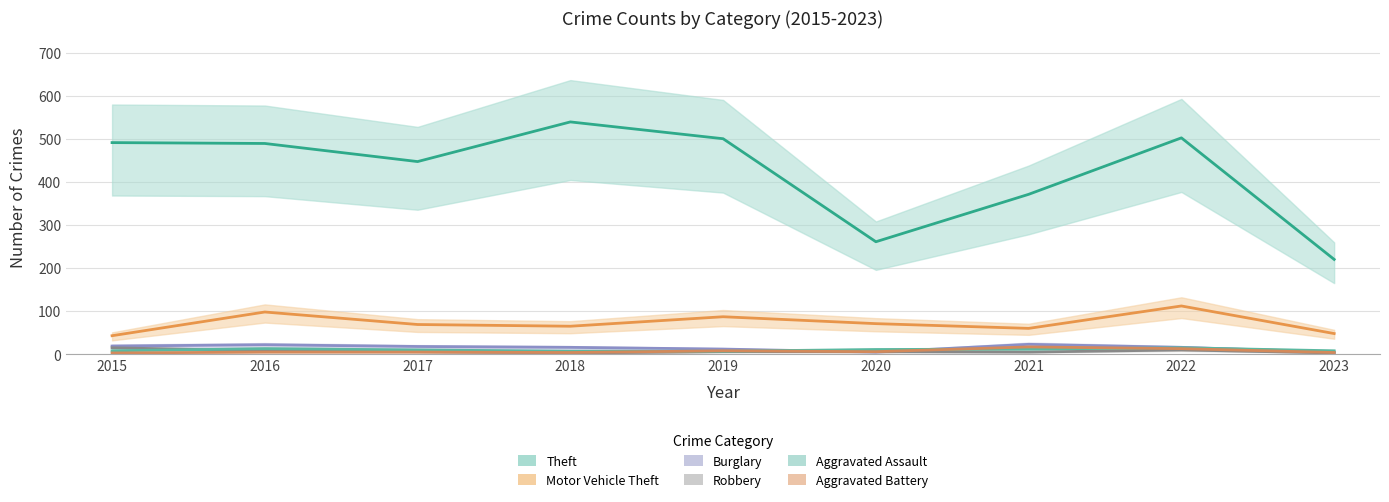

What is the value of the Motor Vehicle Theft point at the 3rd from the left?

69